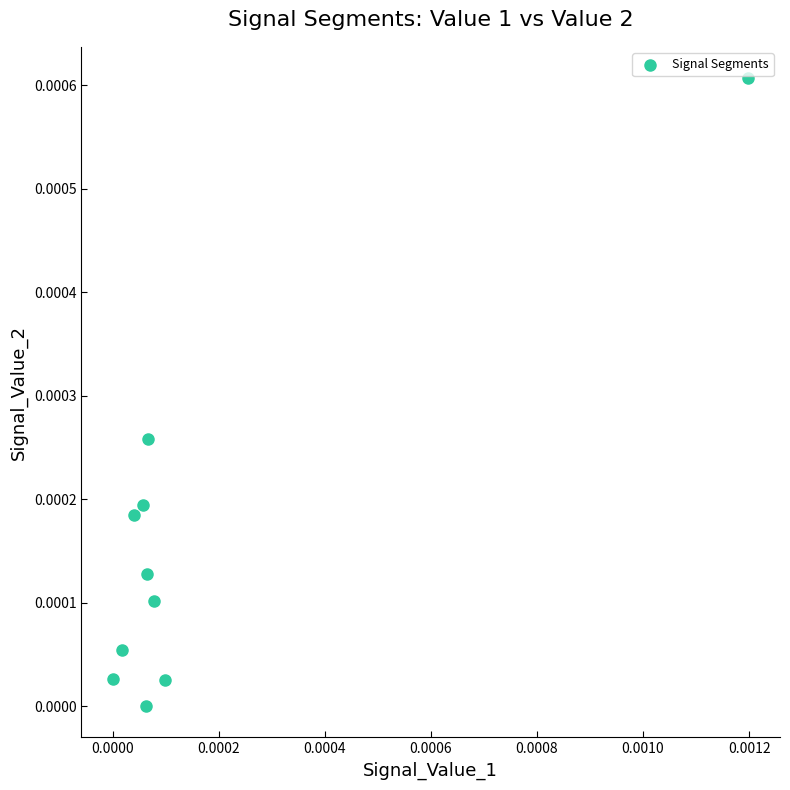

Count the number of points in this scatter plot.

10